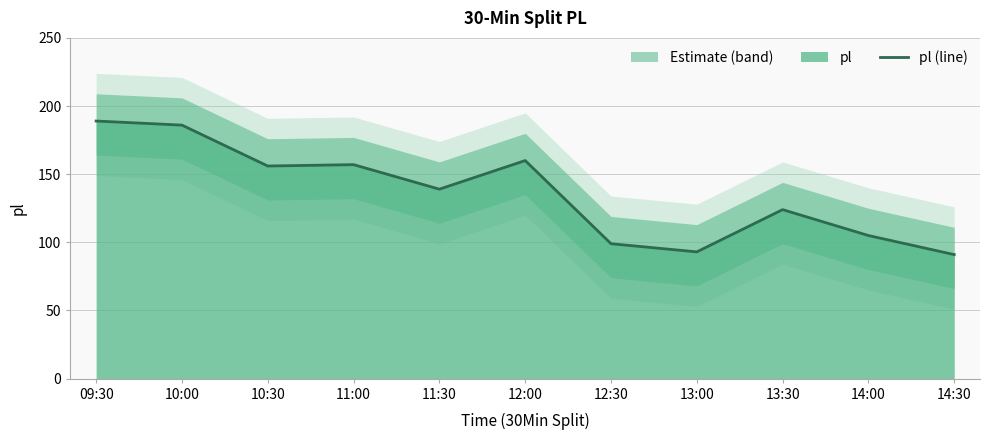

What is the value of the 3rd point from the left?

156